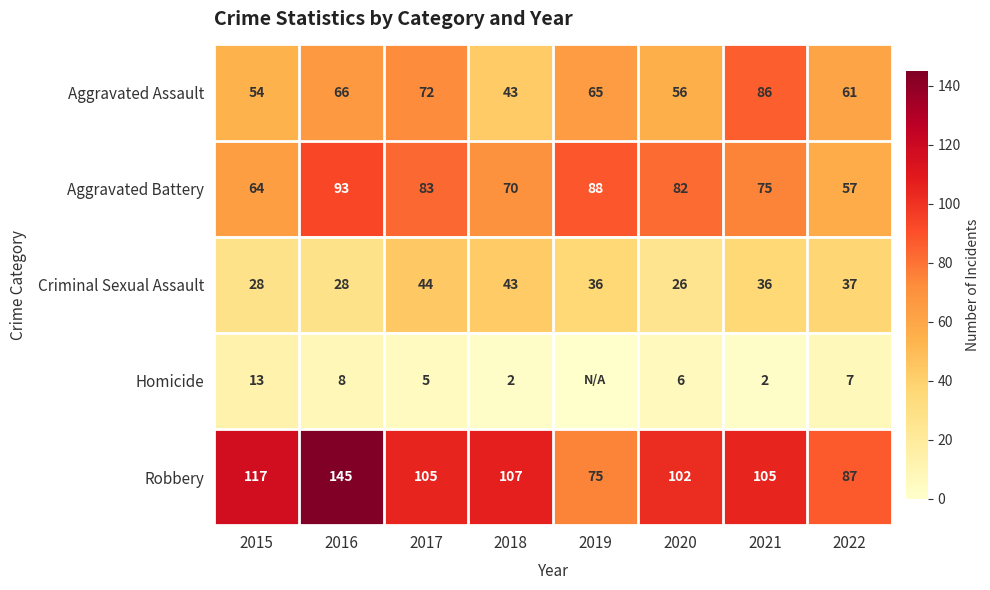

True or false: Aggravated Battery has a value of 57 at 2022.

True